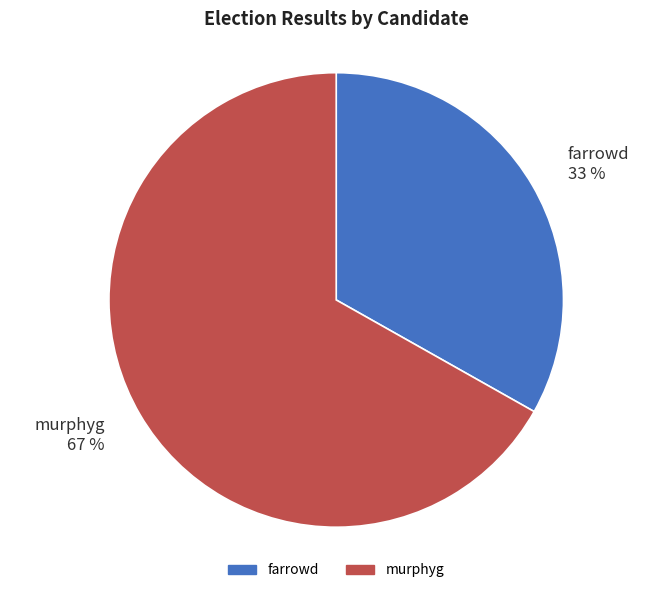

To the nearest percent, what percentage of the pie is farrowd?

33%